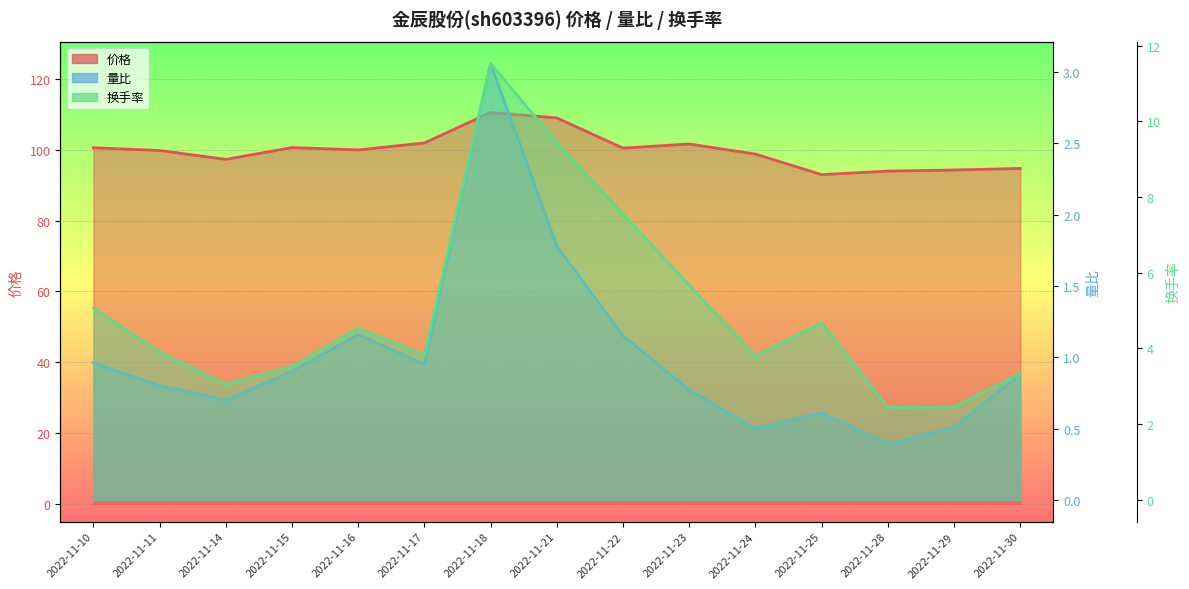

Between 2022-11-14 and 2022-11-25, which series saw the biggest shift?

价格